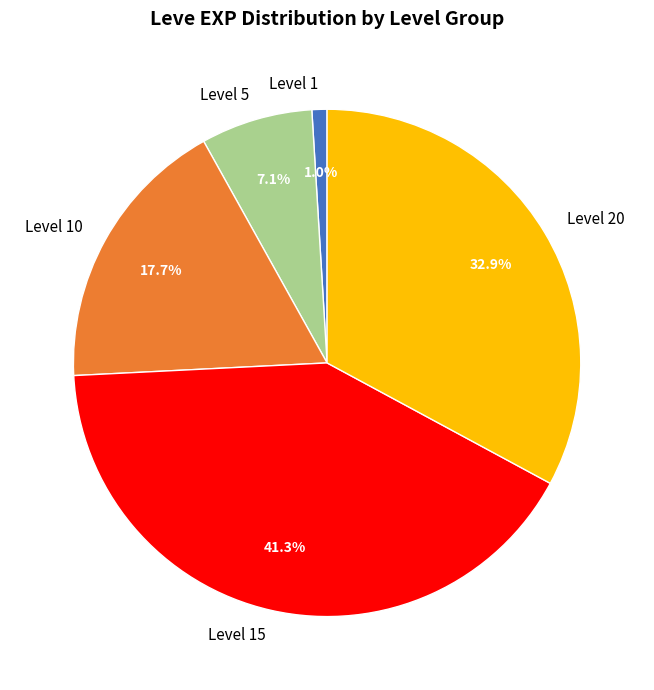

Do Level 5 and Level 1 together represent more than half of the pie?

No